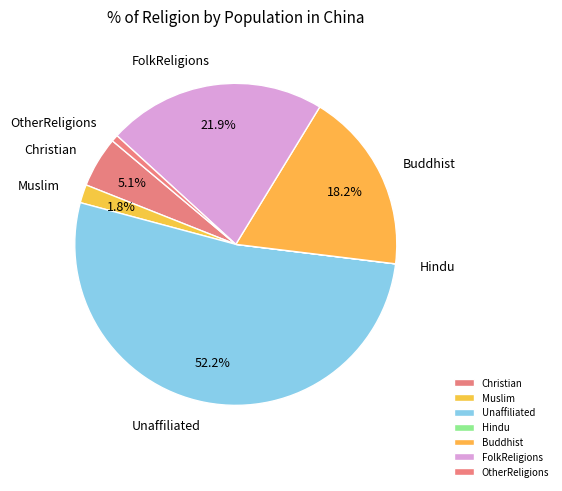

To the nearest percent, what is the average slice percentage?

14%